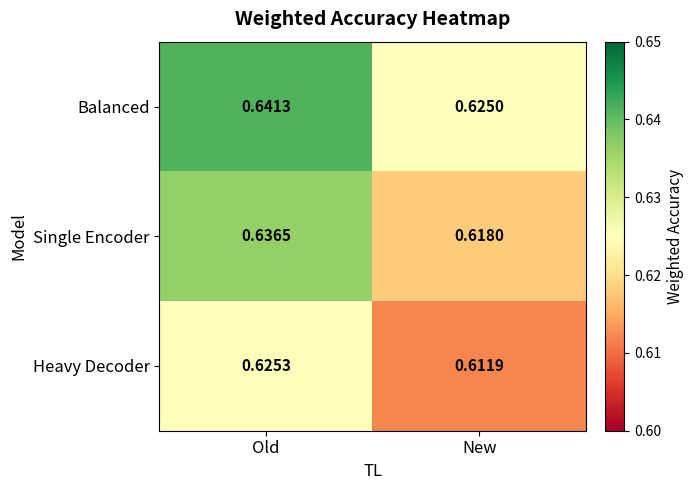

List the series in order of their overall mean, lowest first.

Heavy Decoder, Single Encoder, Balanced